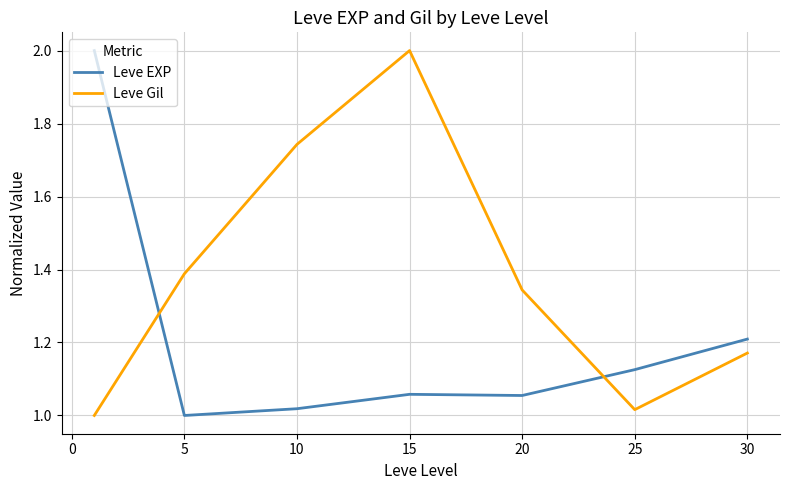

In Leve Gil, how many points are lower than both neighbors (excluding endpoints)?

1